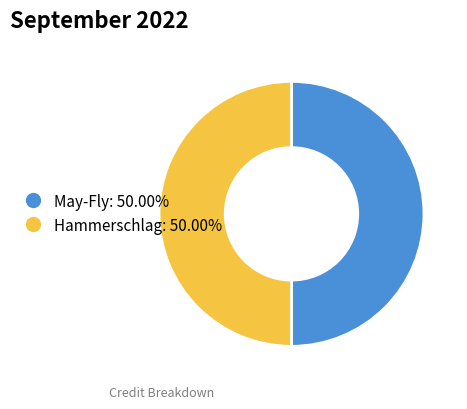

Is it true that May-Fly is 50% of the pie?

True